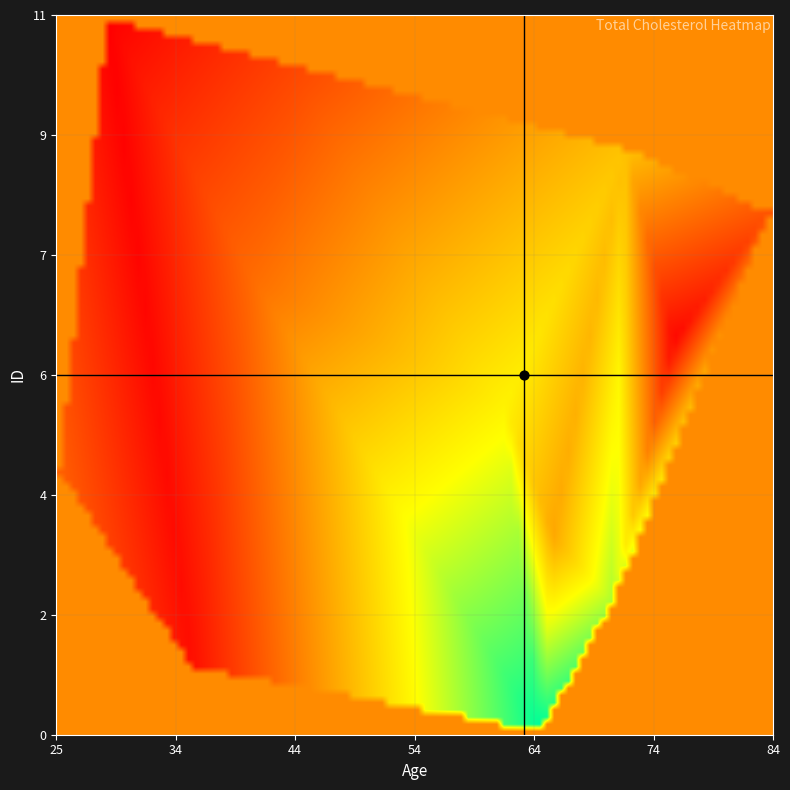

How many data points in 5753 are less than 266?

1